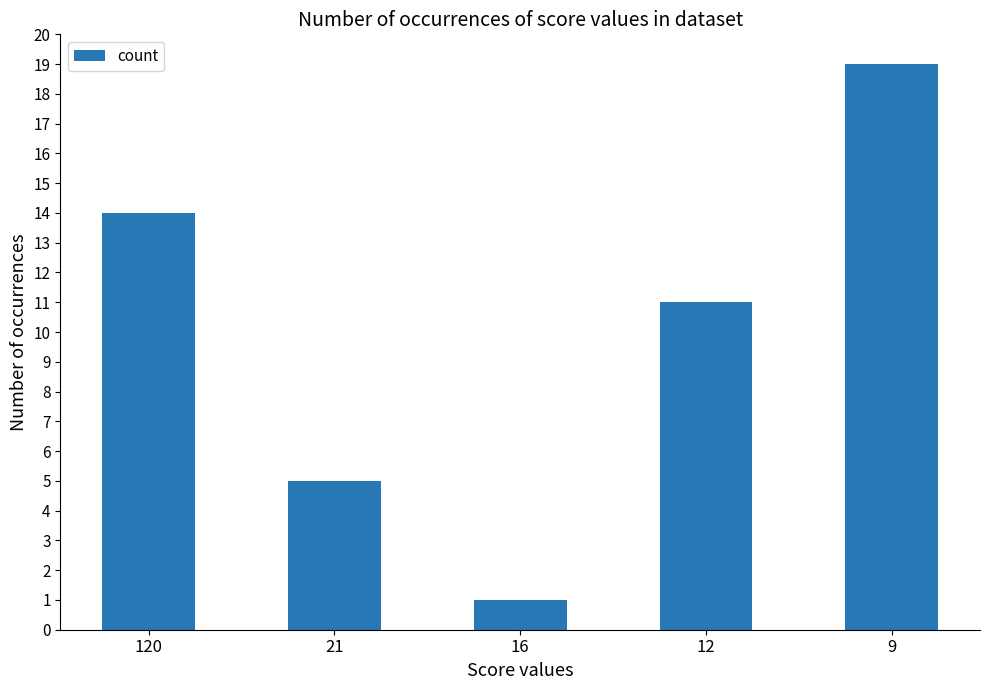

What is the ratio of the value at 16 to the value at 21?

0.2